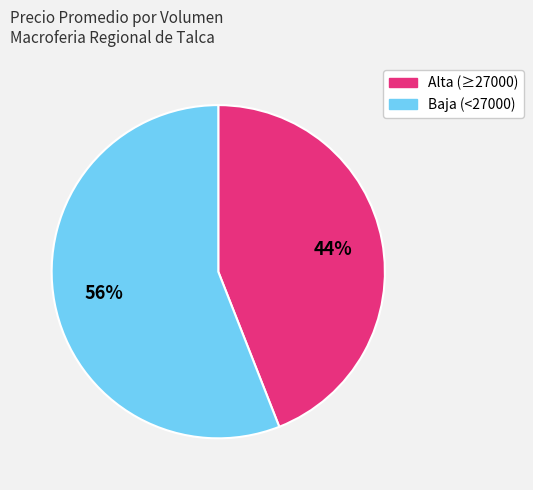

To the nearest percent, what is the average slice percentage?

50%